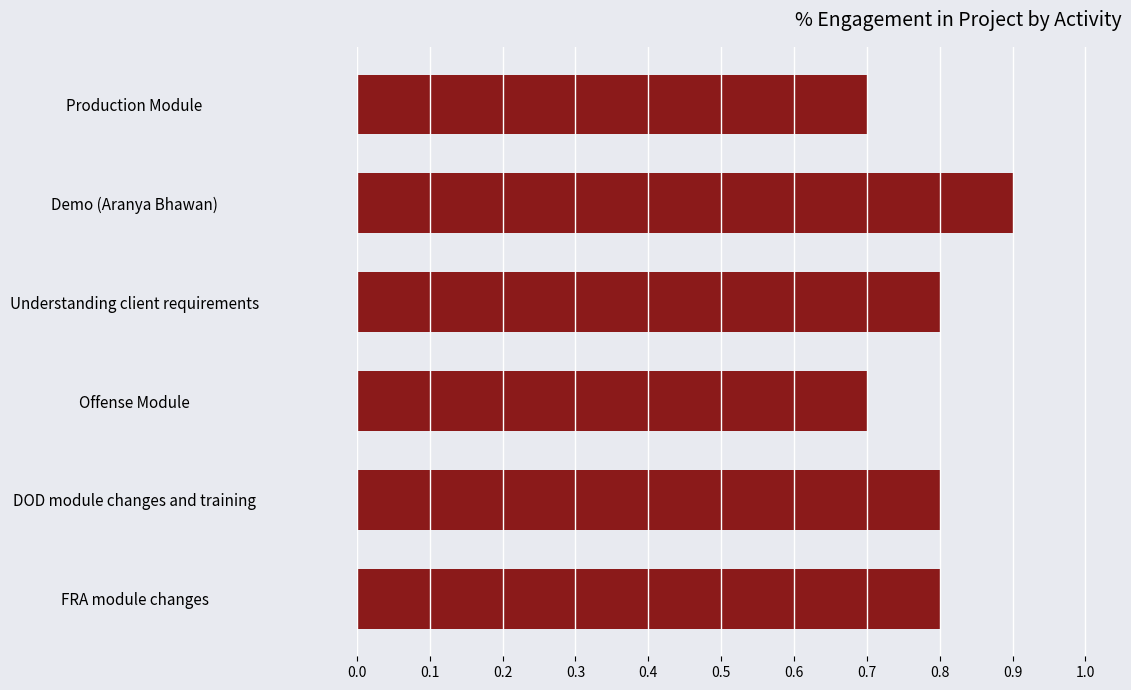

How many values are between 0 and 1?

6